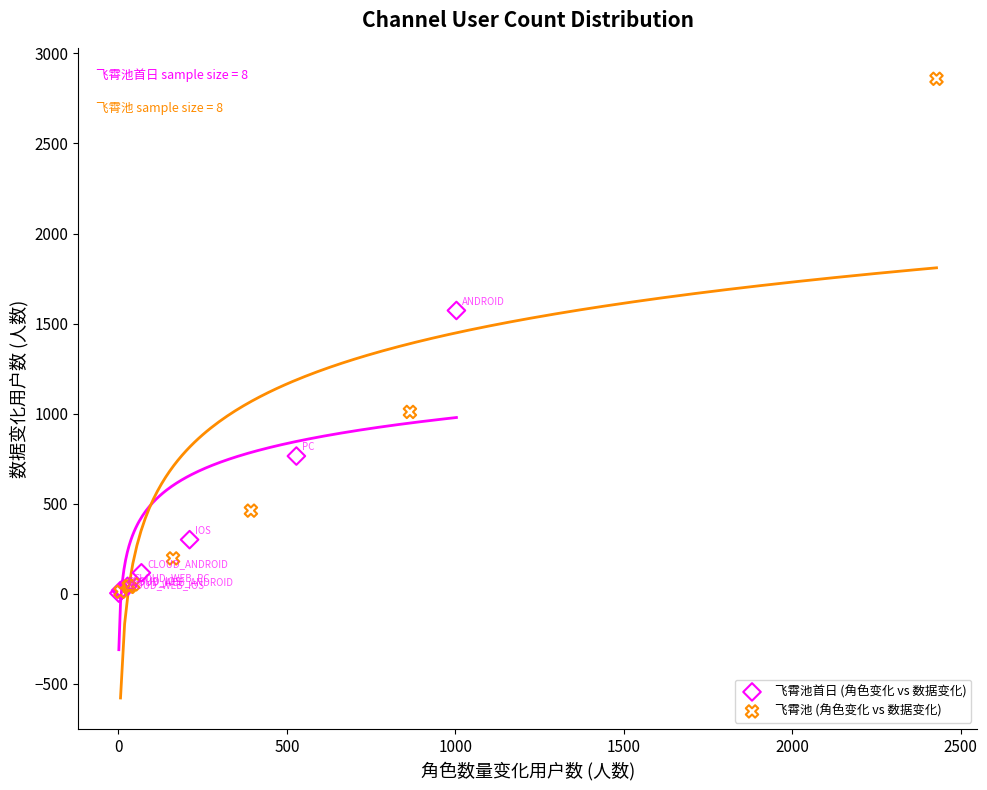

Which series has the largest Y range (max minus min)?

飞霄池 (角色变化 vs 数据变化)